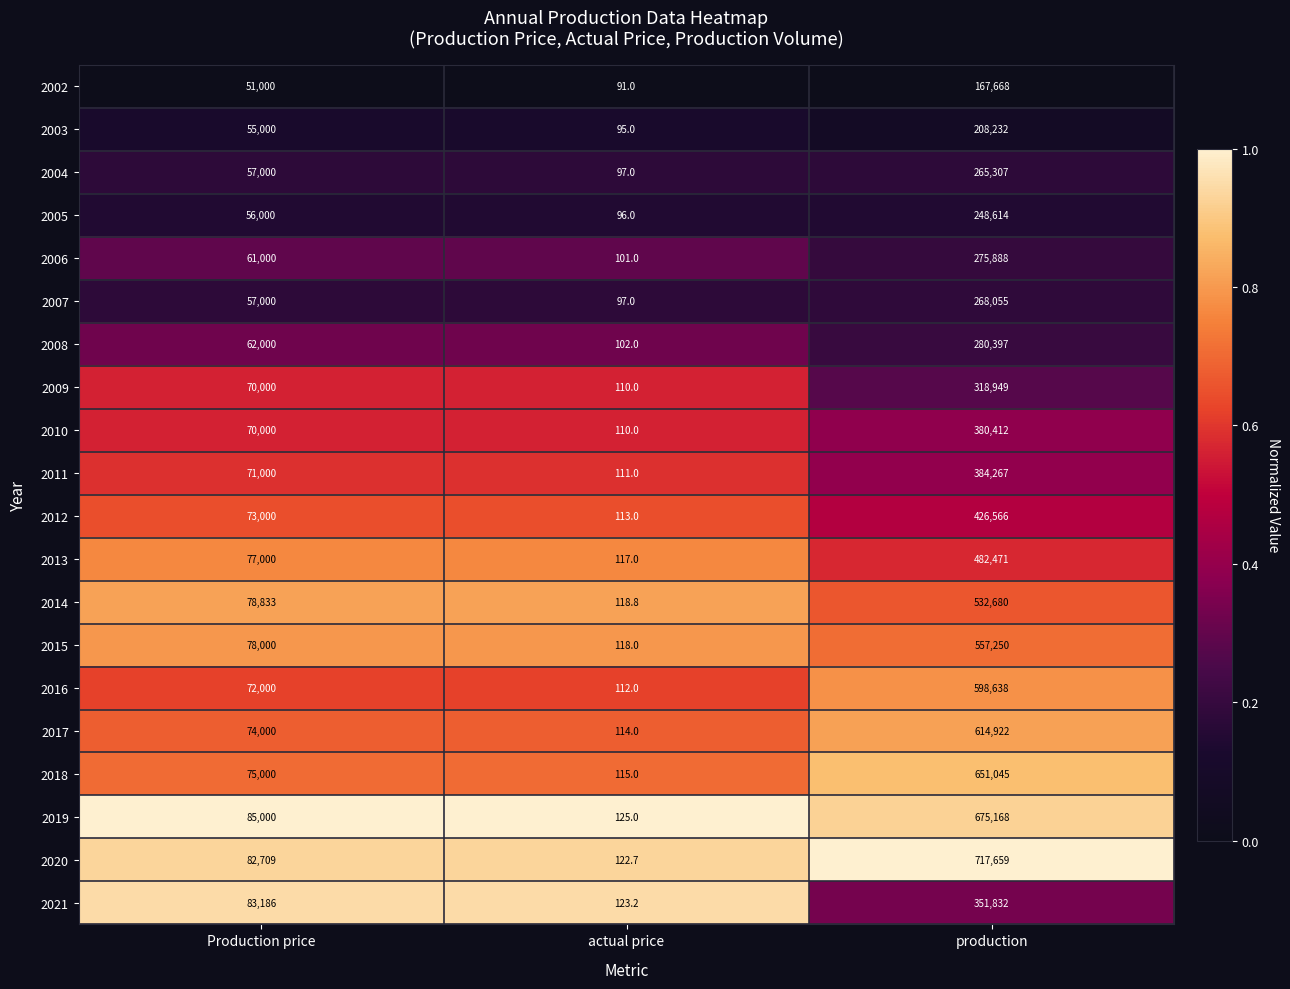

What is the difference between the second highest and minimum values in the 2004 series?

56903.0